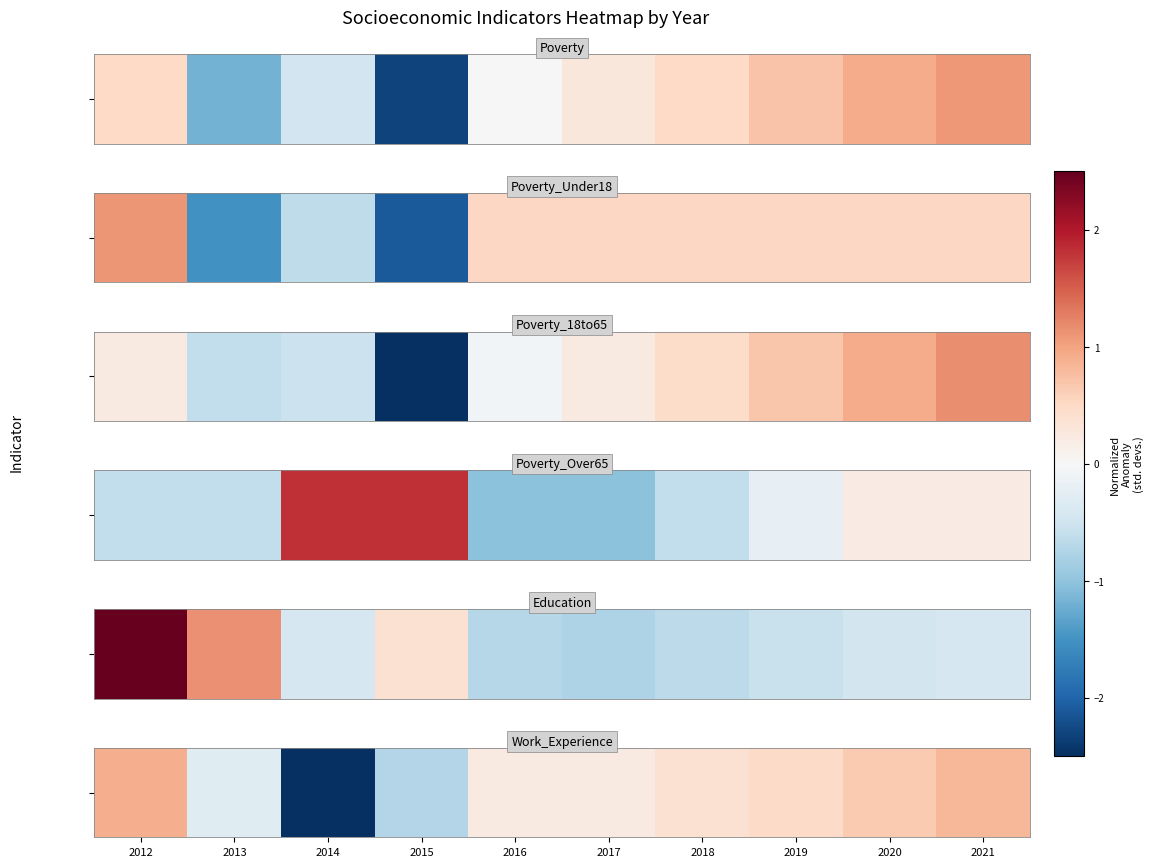

Where does the data first go above 0?

2012